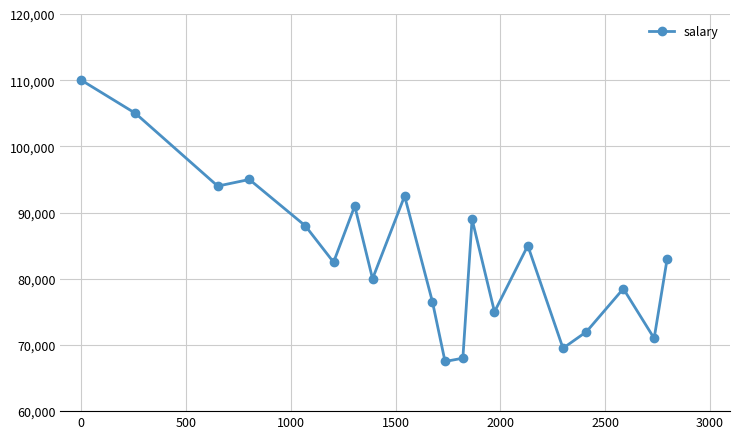

What is the greatest value displayed?

110000